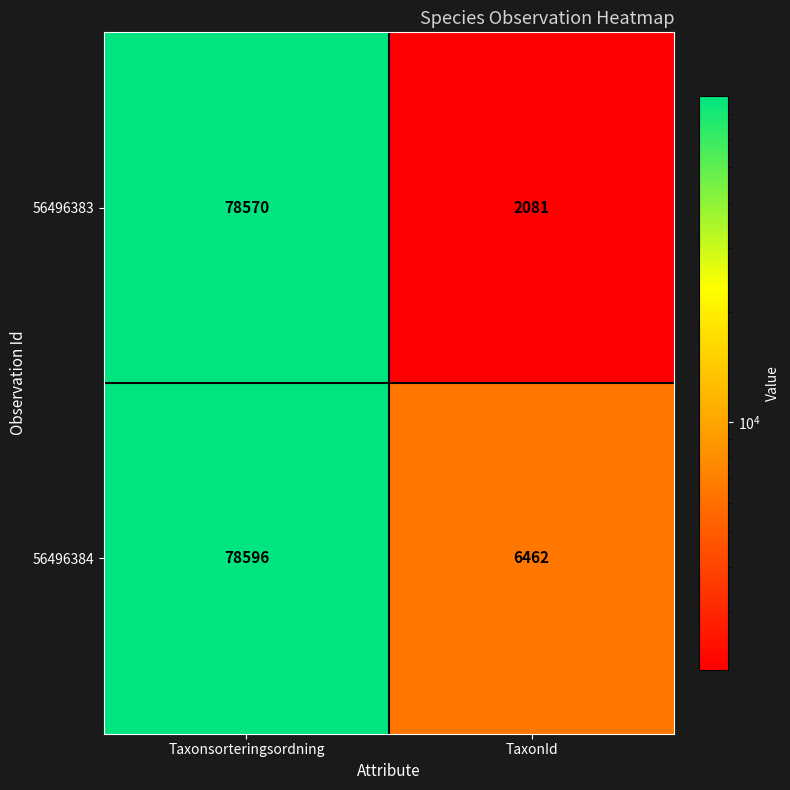

The value of 56496384 at Taxonsorteringsordning is 128794. True or false?

False